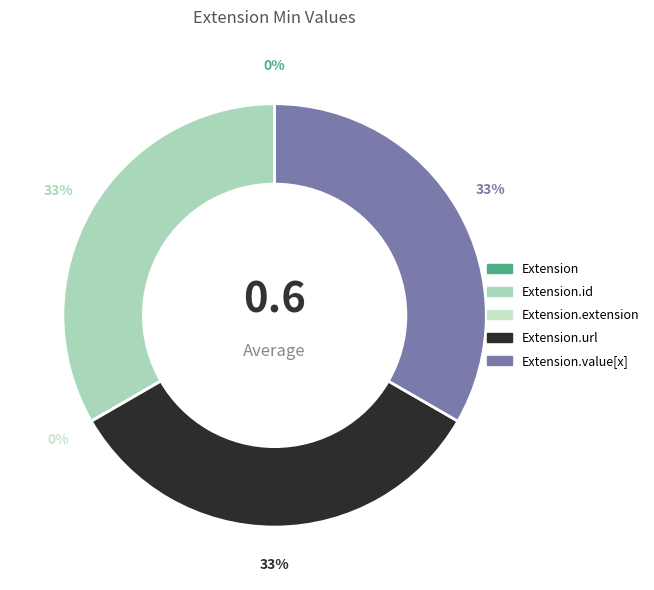

Count the number of slices in the pie.

5